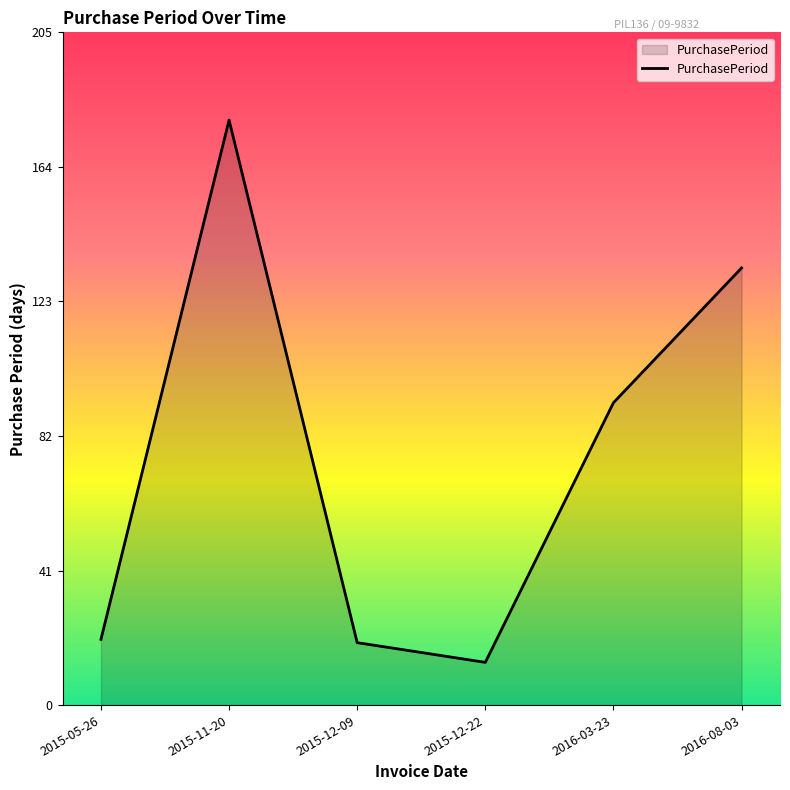

Is it true that the value at 2015-12-09 is 10?

False